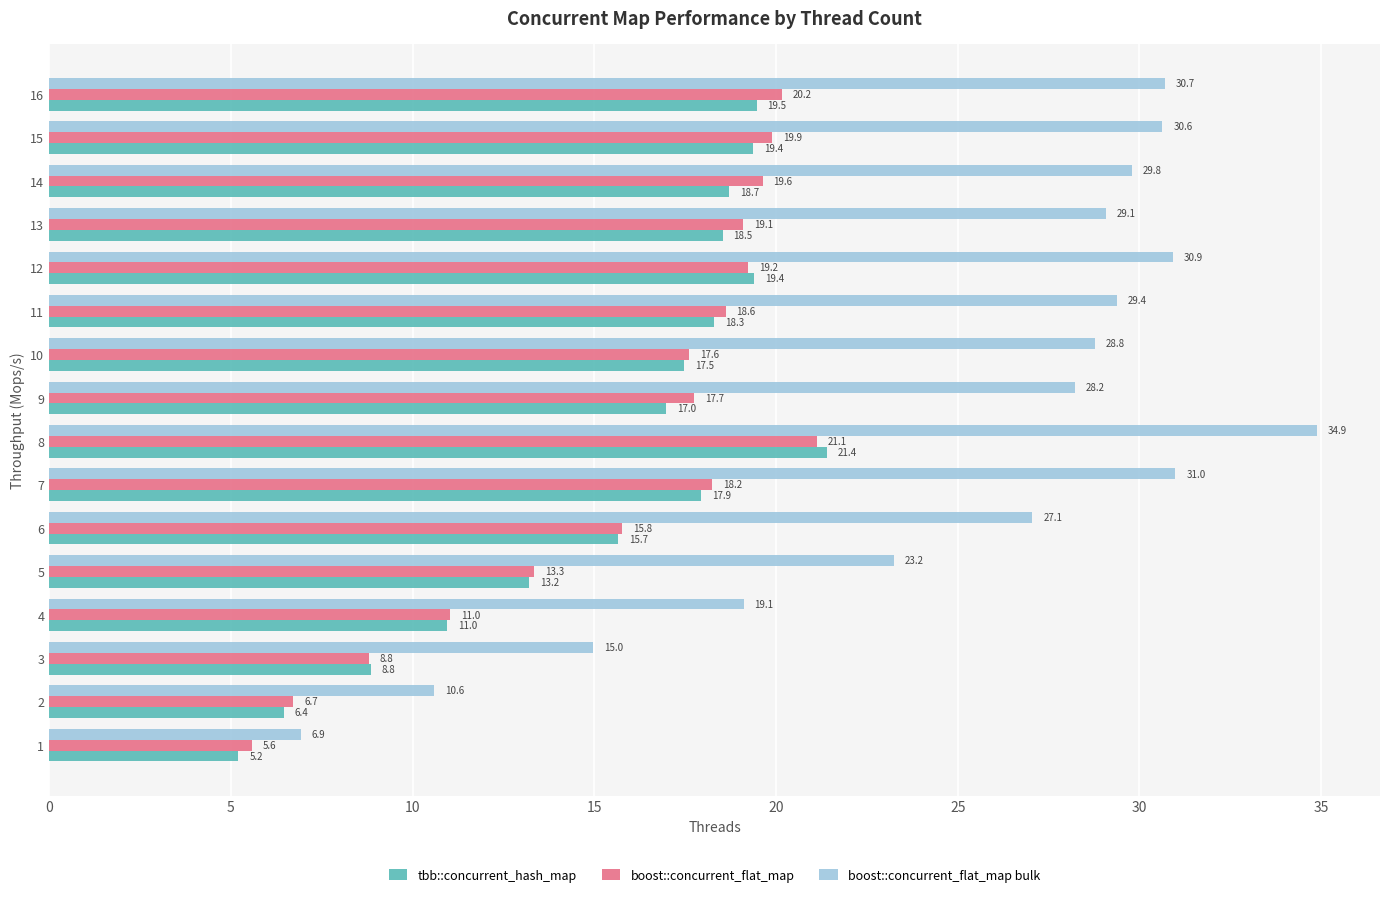

What is the average value of the boost::concurrent_flat_map series?

15.8